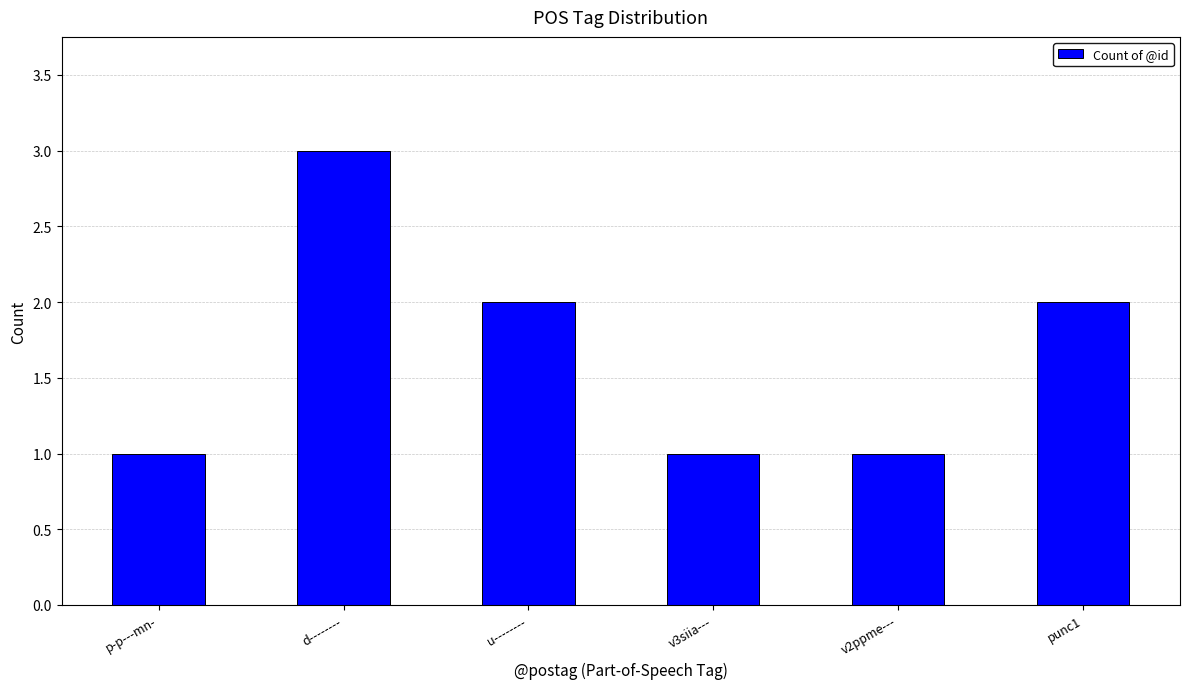

What is the difference between the second highest and second lowest values?

1